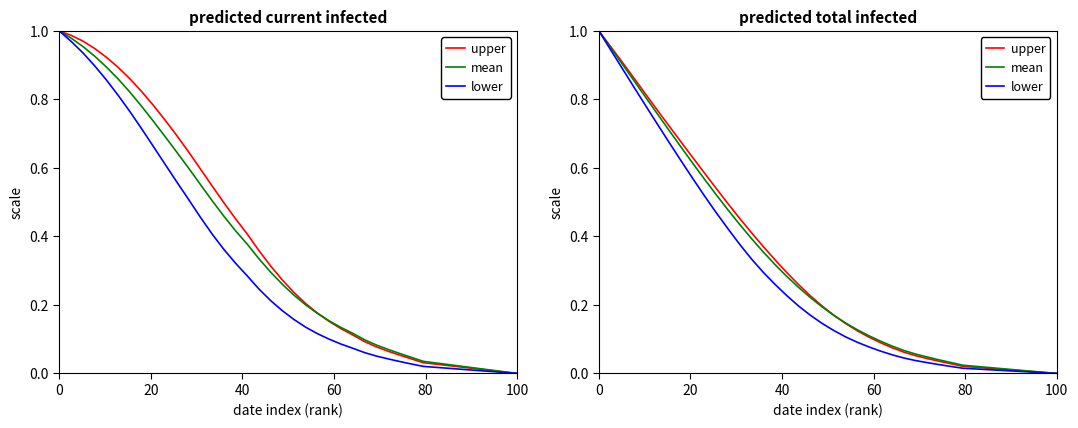

Is this an area chart (filled region under the line)?

No